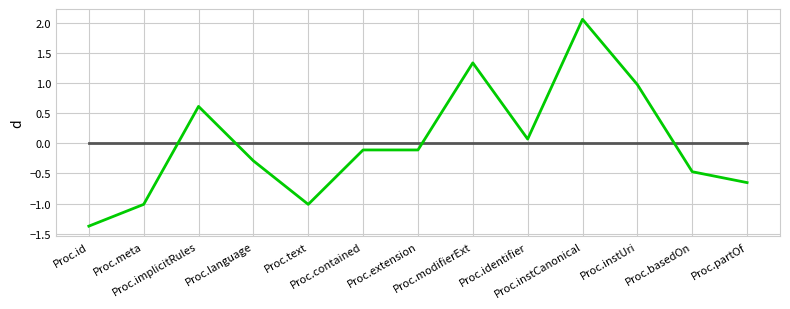

Count the number of data series in this chart.

2